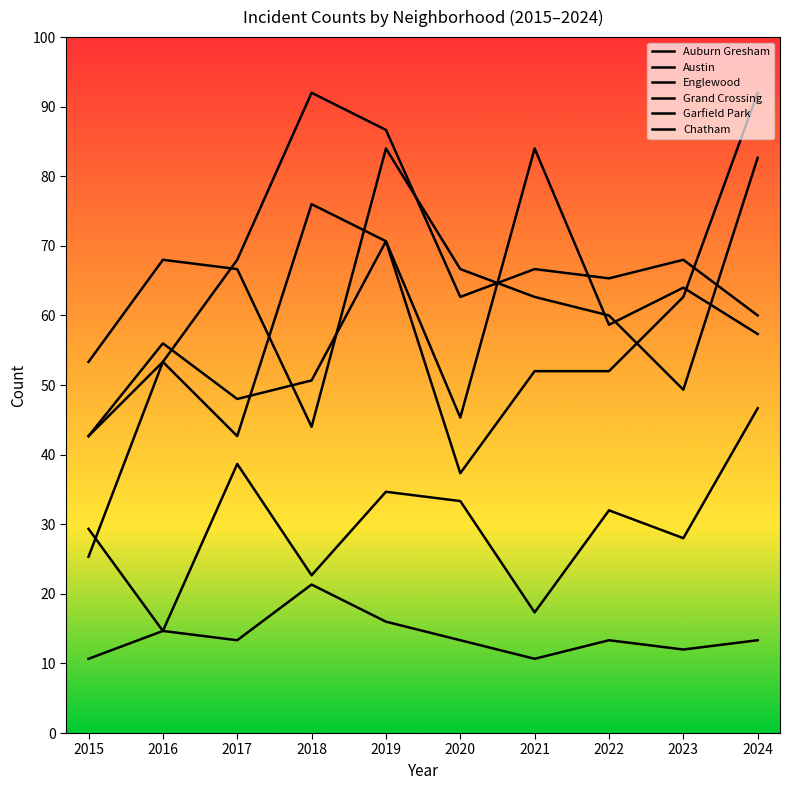

At how many categories does at least one series exceed 22?

10